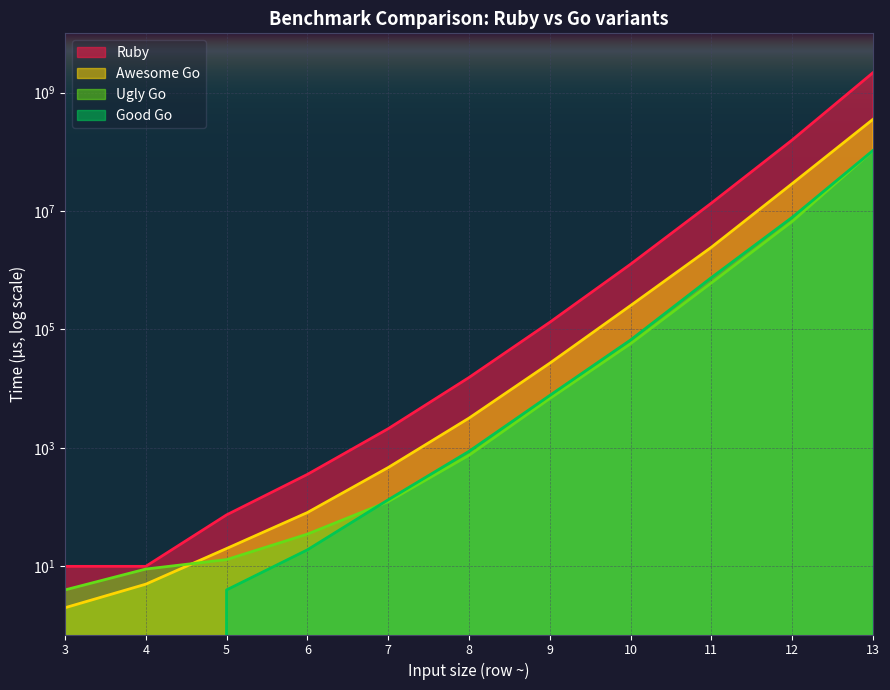

How many values in the Ugly Go series exceed 751?

5